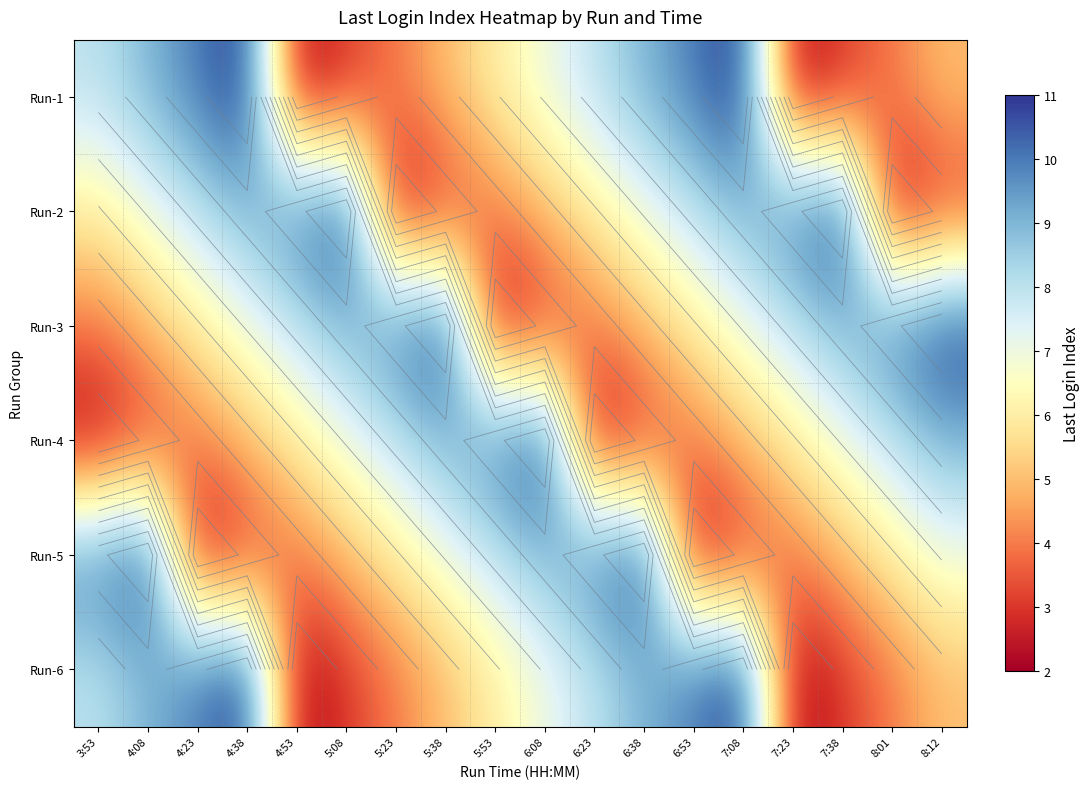

Count the Run-1 values in the range 4 to 9.

10